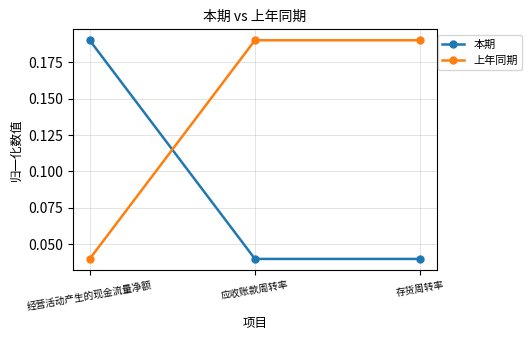

At which label does 本期 reach its peak?

经营活动产生的现金流量净额